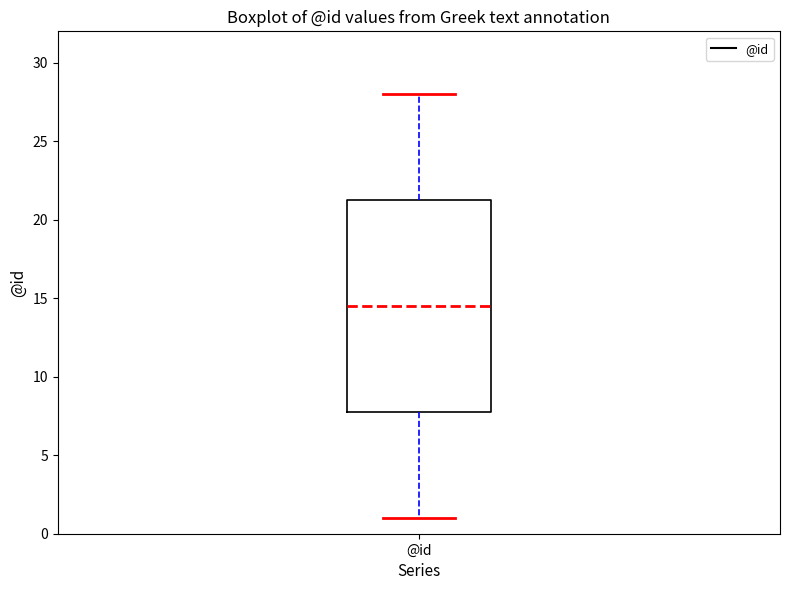

Where is the lower edge of the box for @id on the y-axis? The values are not printed on the chart, so give them approximately, as read against the axis.

8.0